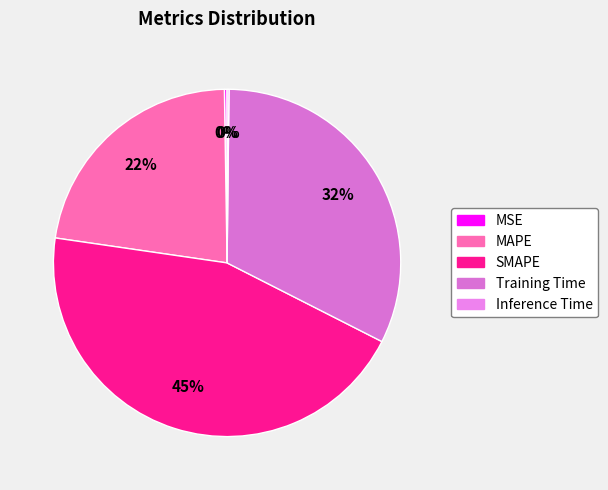

Does SMAPE account for over 50% of the chart?

No